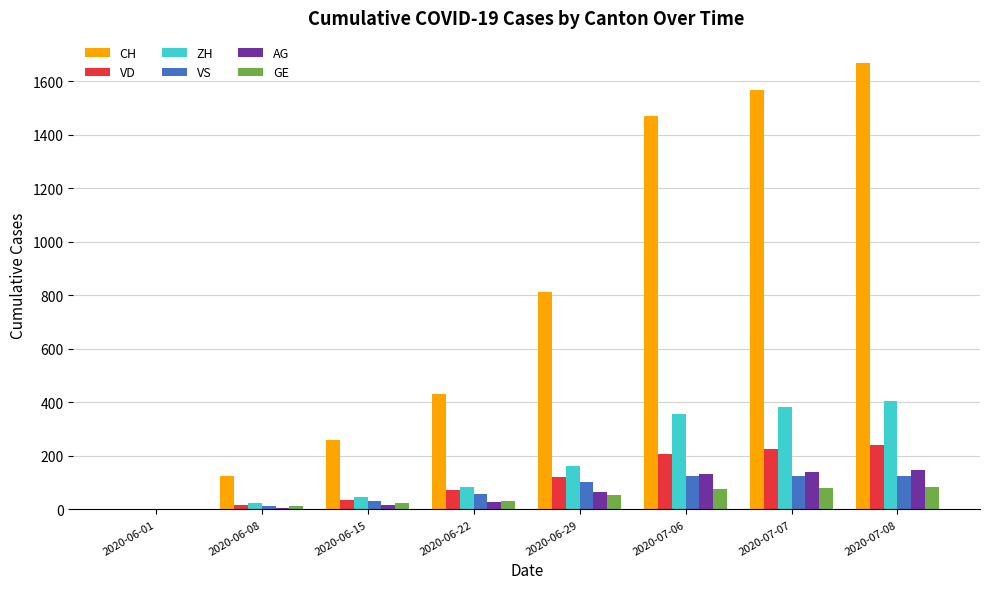

What is the sum of all VD values?

915